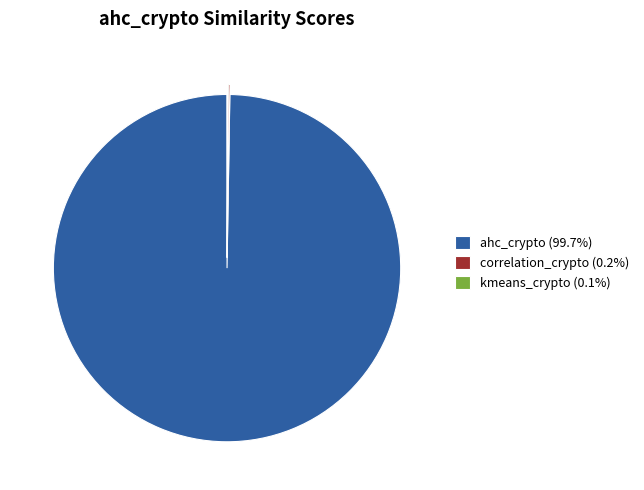

Is there any slice that represents more than half of the pie?

Yes